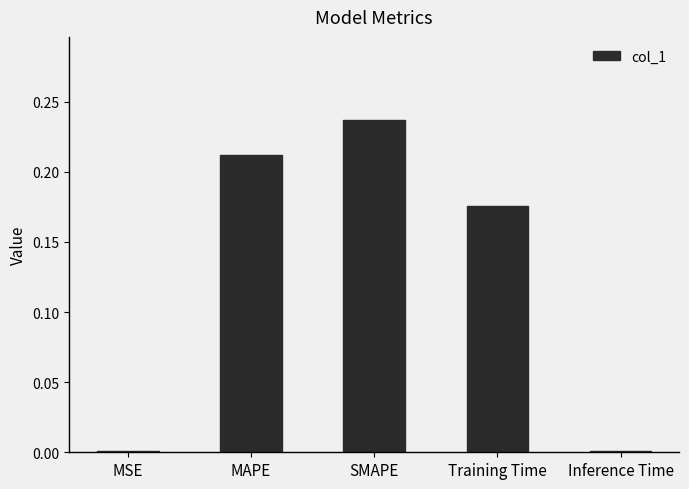

The chart shows a value of 0.0 at Inference Time. True or false?

True